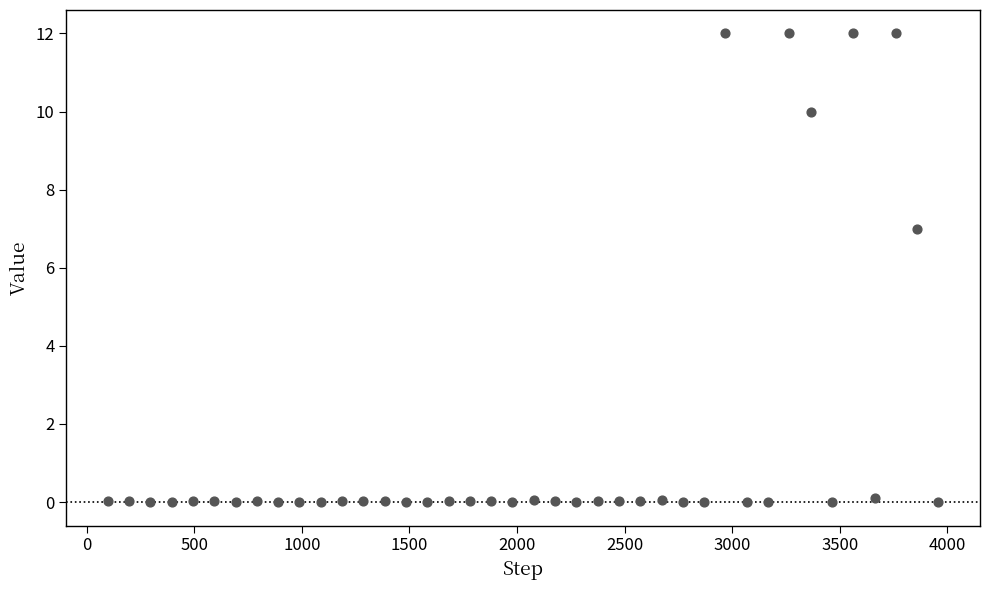

What is the range of X values (max minus min)?

3861.0